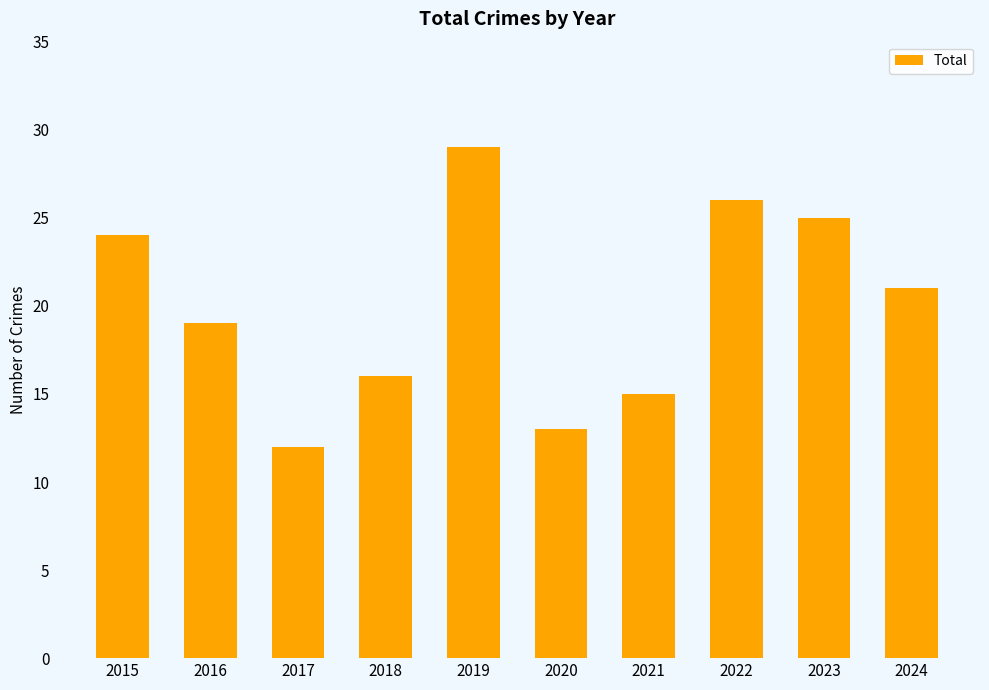

Rank the categories by value from highest to lowest.

2019, 2022, 2023, 2015, 2024, 2016, 2018, 2021, 2020, 2017